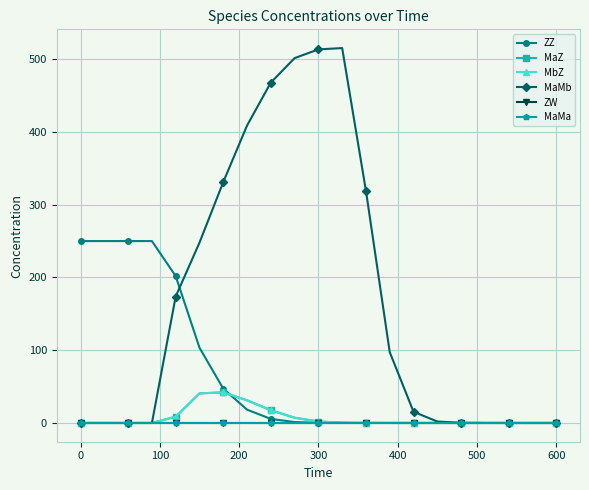

True or false: ZW and MaMa cross at least once.

False